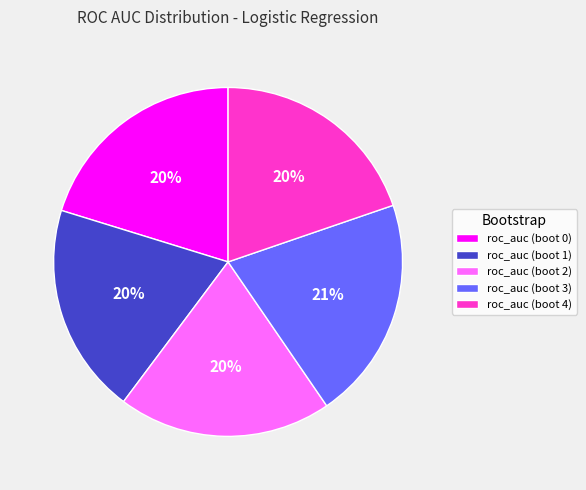

The roc_auc (boot 4) slice represents 13% of the pie. True or false?

False